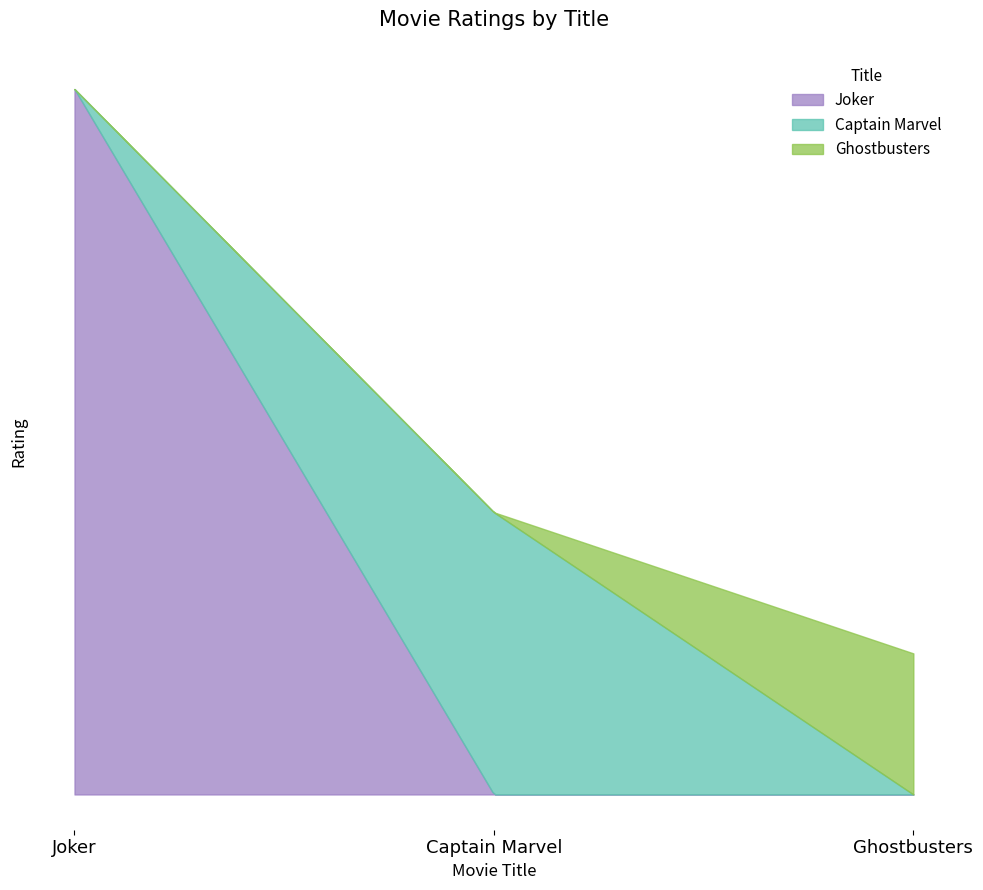

What is the sum of all values?

8